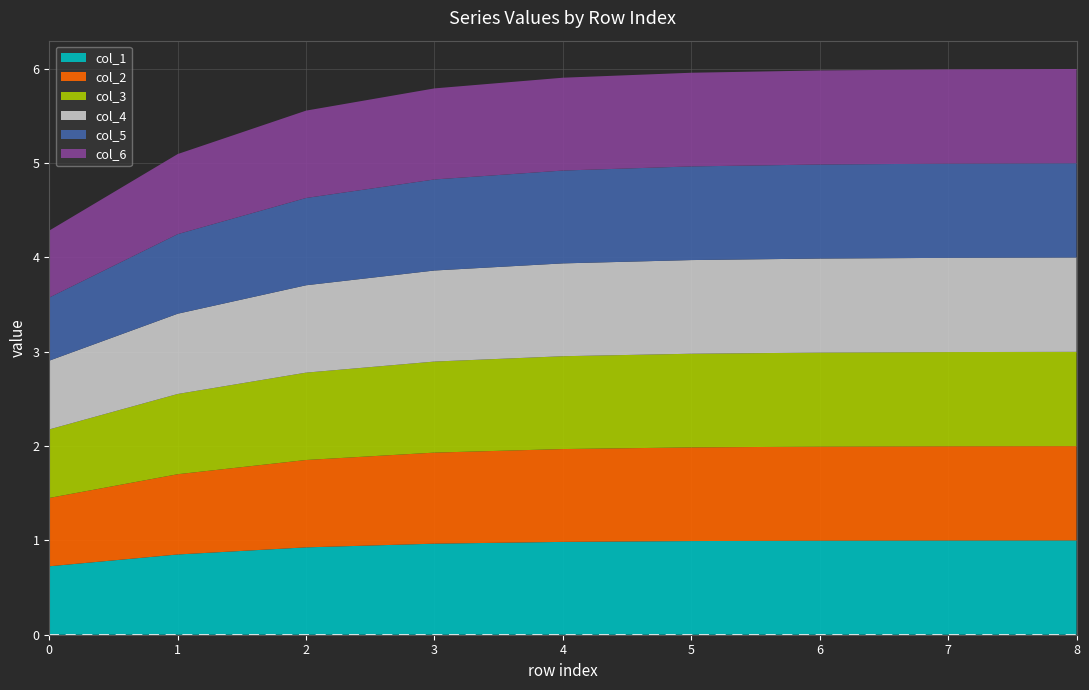

Reading left to right, extract all data points from this chart.

col_1: 0.7	0.9	0.9	1.0	1.0	1.0	1.0	1.0	1.0
col_2: 0.7	0.9	0.9	1.0	1.0	1.0	1.0	1.0	1.0
col_3: 0.7	0.9	0.9	1.0	1.0	1.0	1.0	1.0	1.0
col_4: 0.7	0.9	0.9	1.0	1.0	1.0	1.0	1.0	1.0
col_5: 0.7	0.8	0.9	1.0	1.0	1.0	1.0	1.0	1.0
col_6: 0.7	0.8	0.9	1.0	1.0	1.0	1.0	1.0	1.0